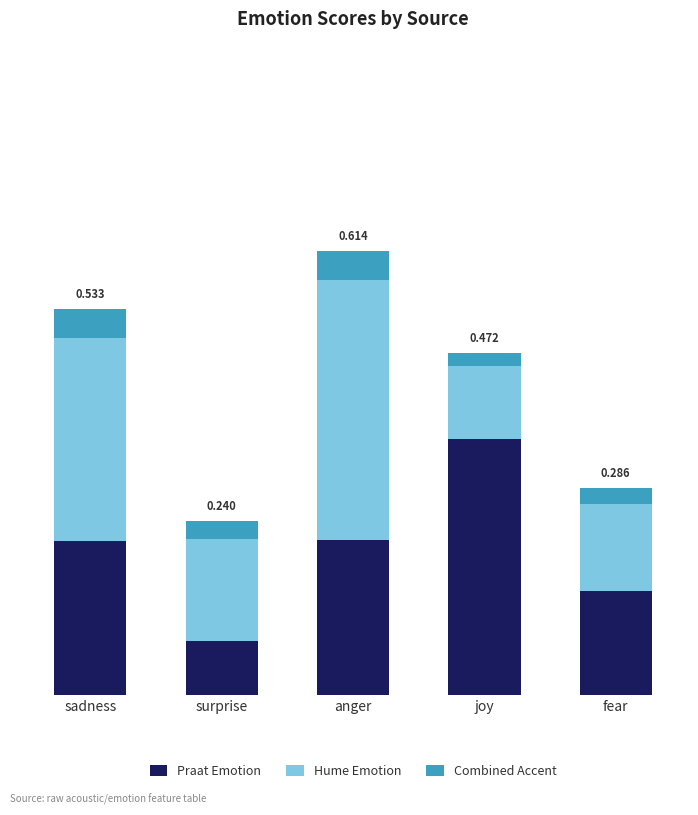

What are all the series names shown in the legend?

Praat Emotion, Hume Emotion, Combined Accent